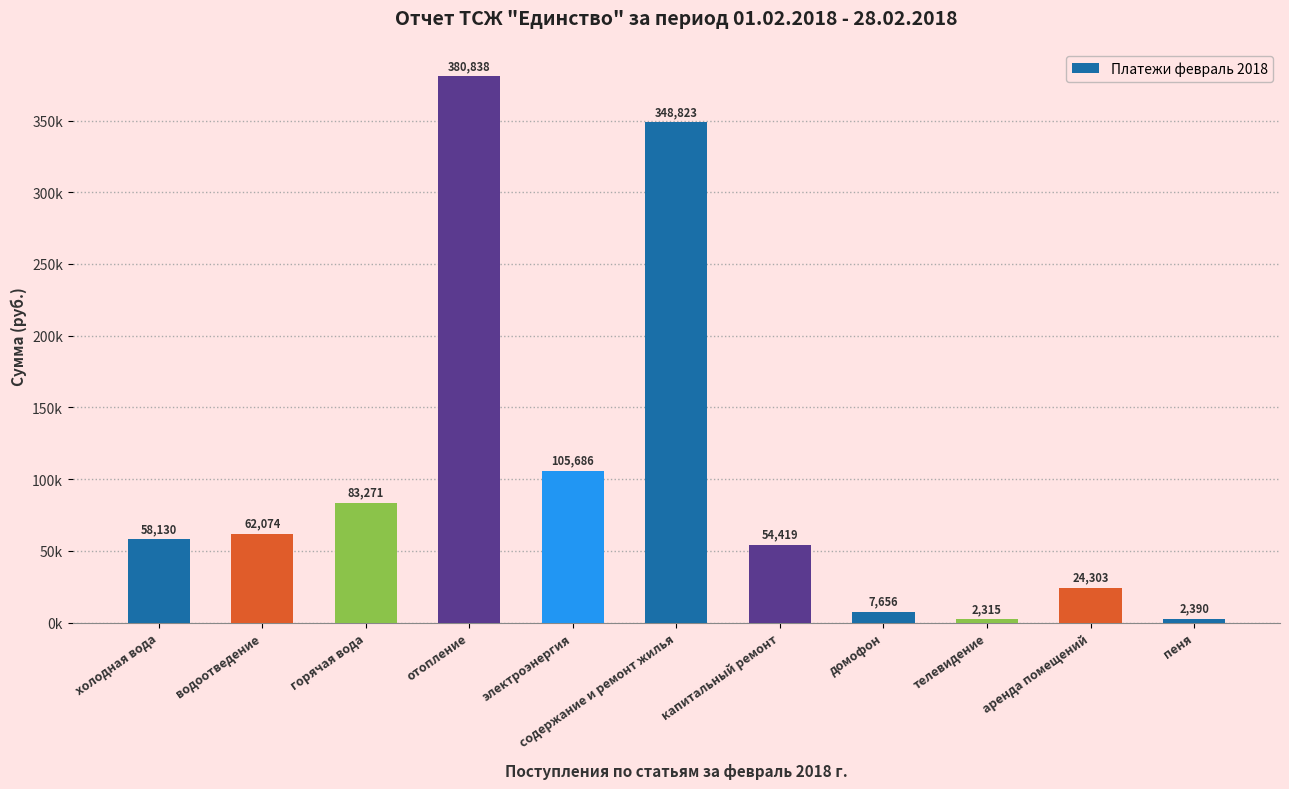

Are the bars horizontal?

No